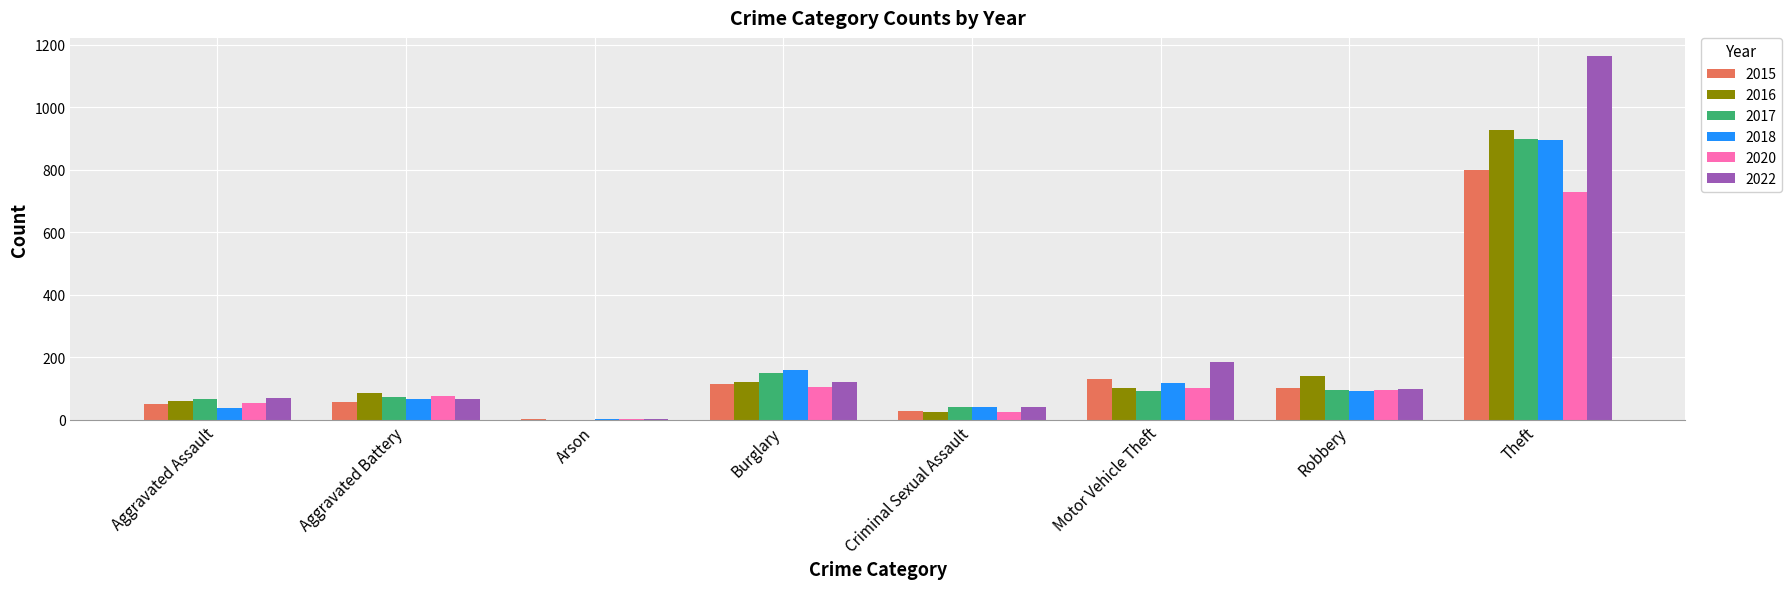

Which category has the highest value in the 2017 series?

Theft